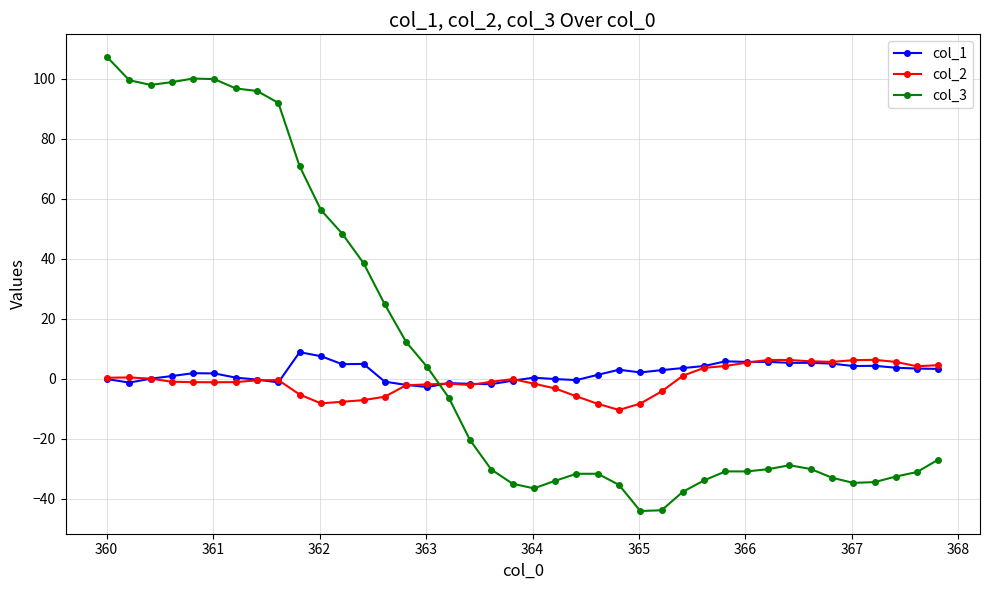

What is the value of the col_2 point at the 31st from the left?

5.3